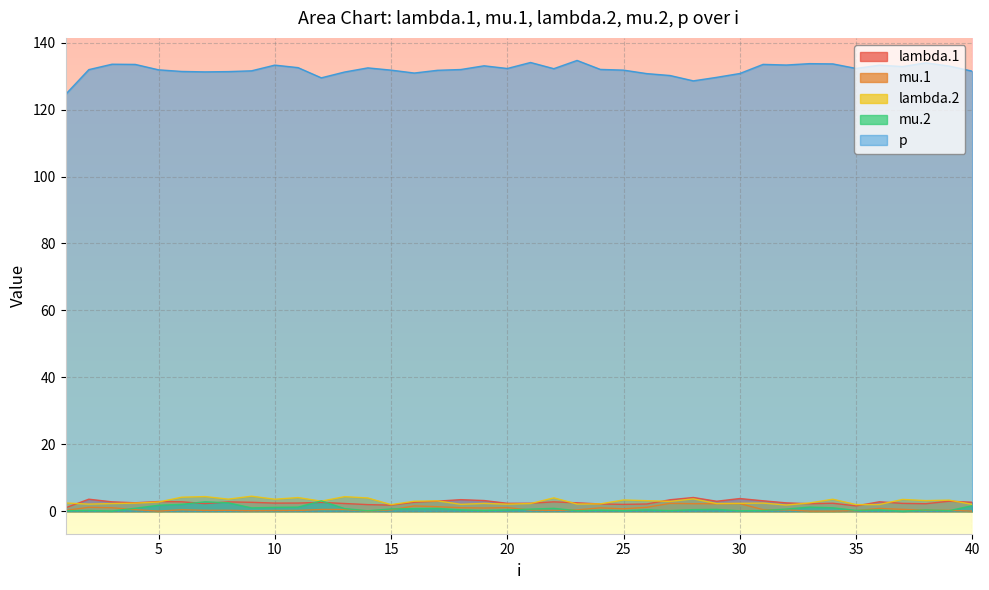

True or false: lambda.2 and p intersect in this chart.

False